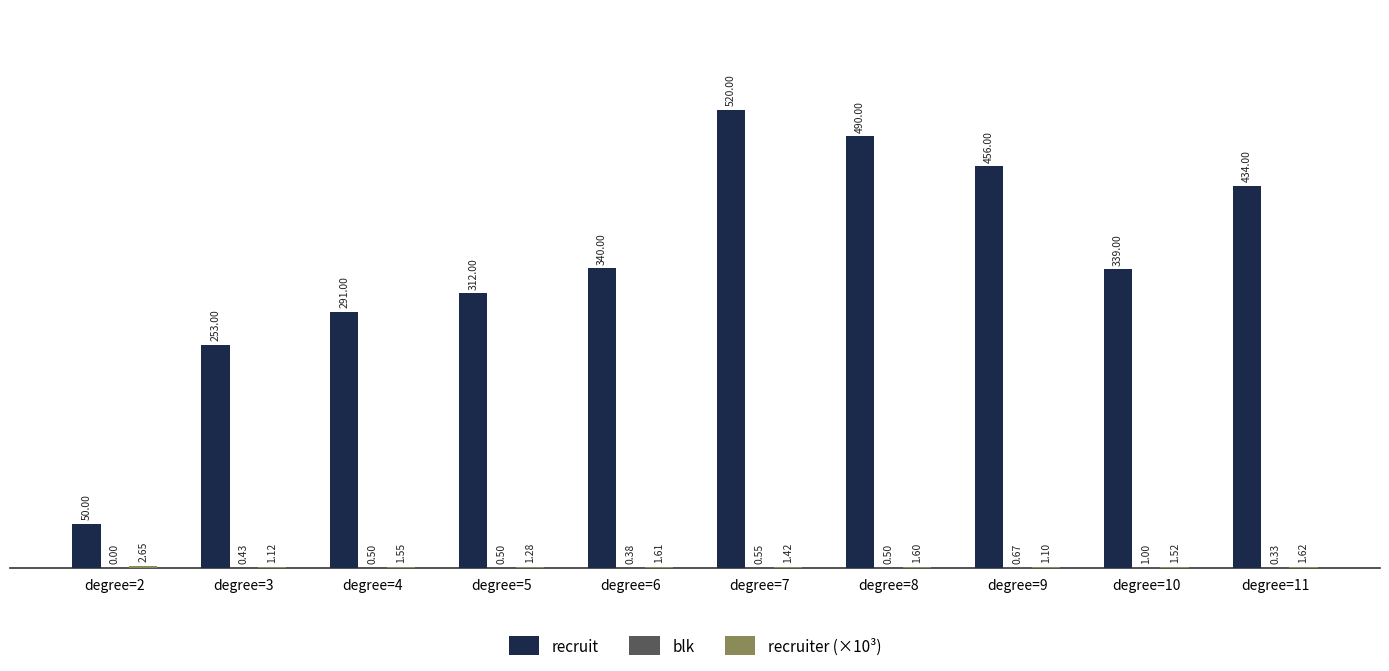

Does the chart contain stacked bars?

No